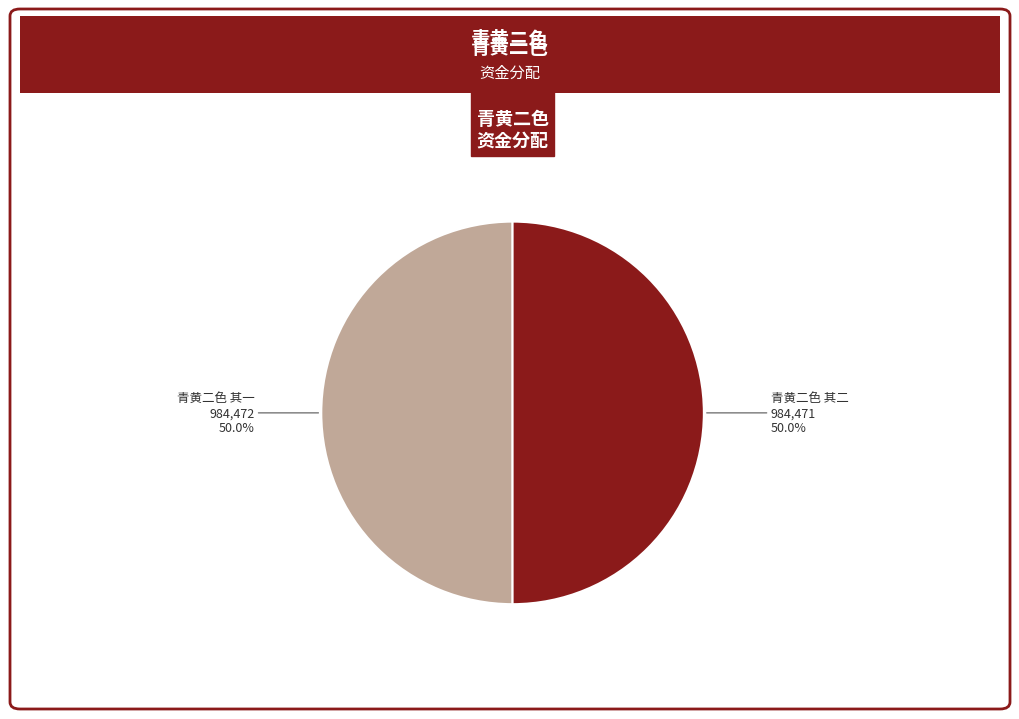

Approximately how many times larger is the value at 青黄二色 其二 compared to 青黄二色 其一?

1.0